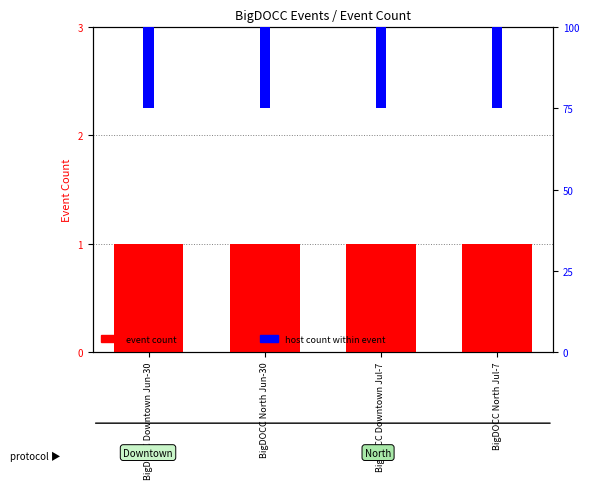

How many categories are shown in the chart?

4